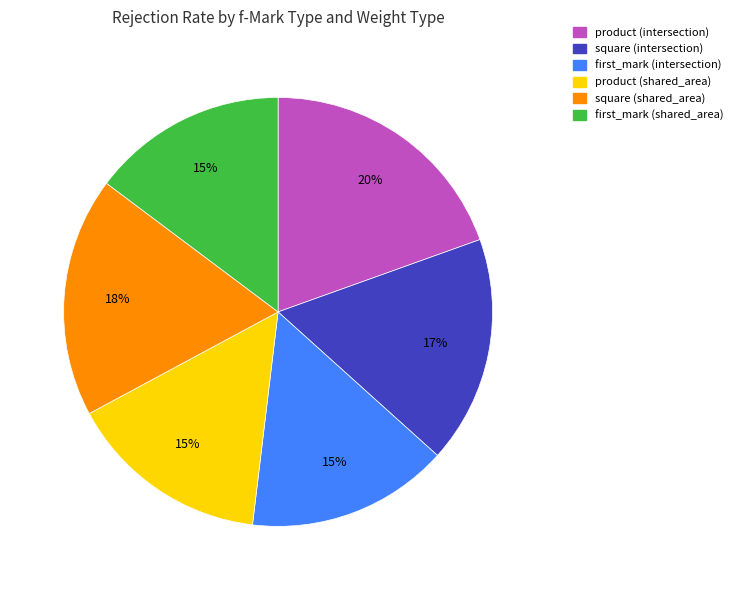

To the nearest percent, what portion does product (intersection) represent?

20%